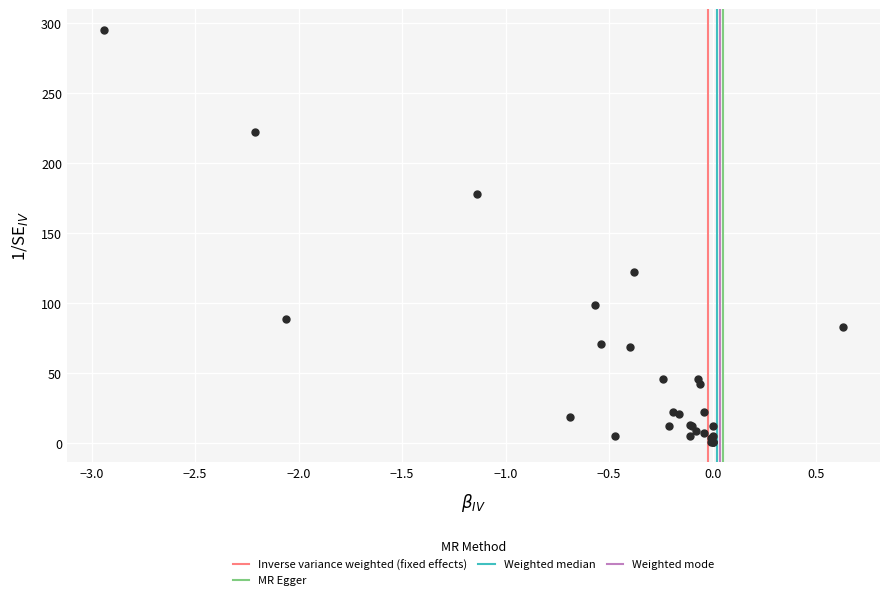

What Y value in the scatter plot is closest to 148?

122